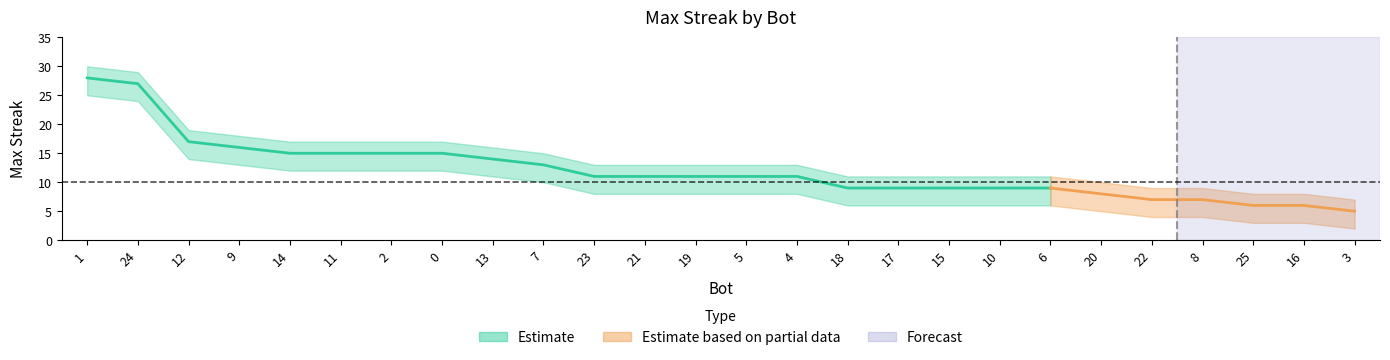

What is the approximate value of maxStreak at 18, to the nearest 10?

10